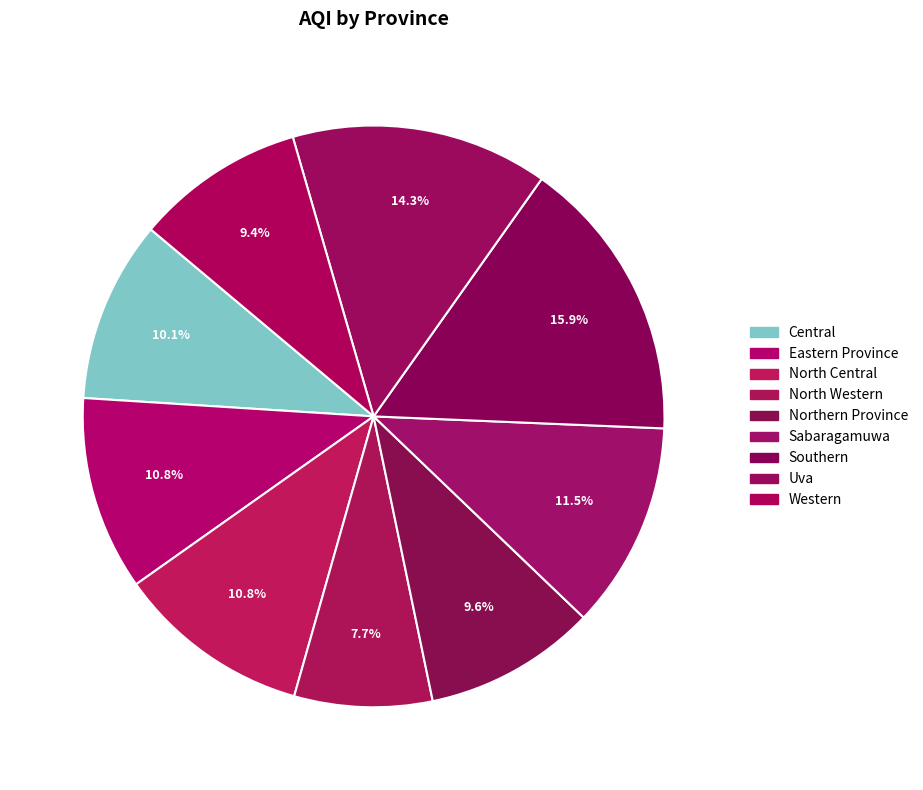

True or false: Western accounts for 9% of the total.

True